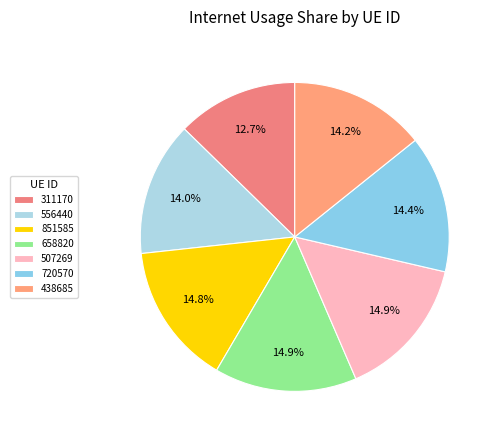

Which slice is the smallest?

311170